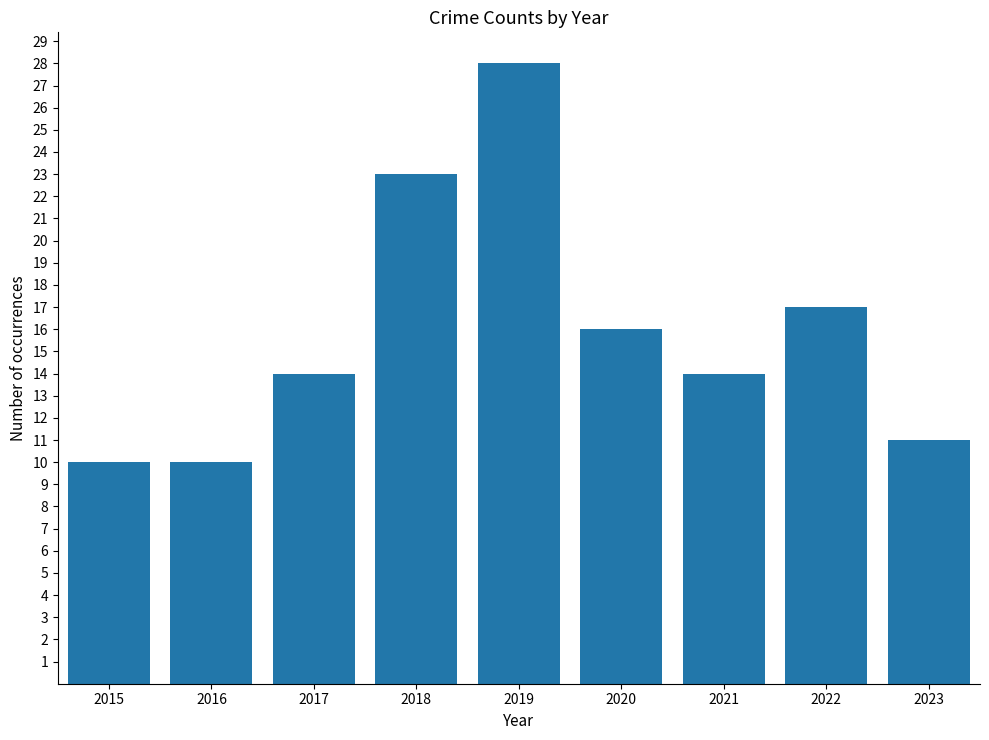

What is the difference between the values at 2020 and 2019?

12